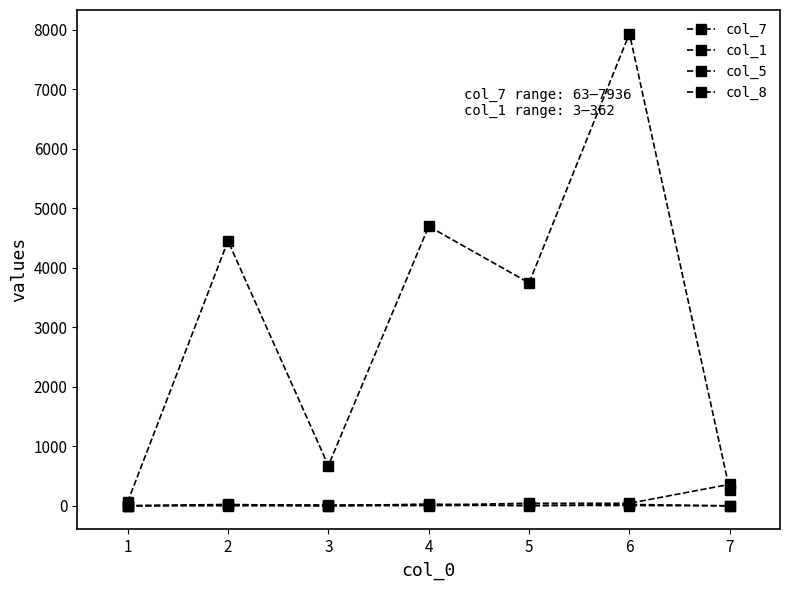

At how many categories does at least one series exceed 1028?

4